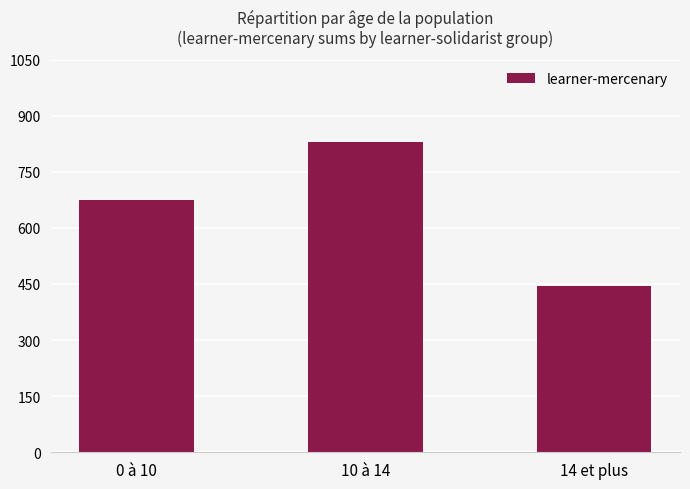

At which category does the chart reach its minimum across all series?

14 et plus